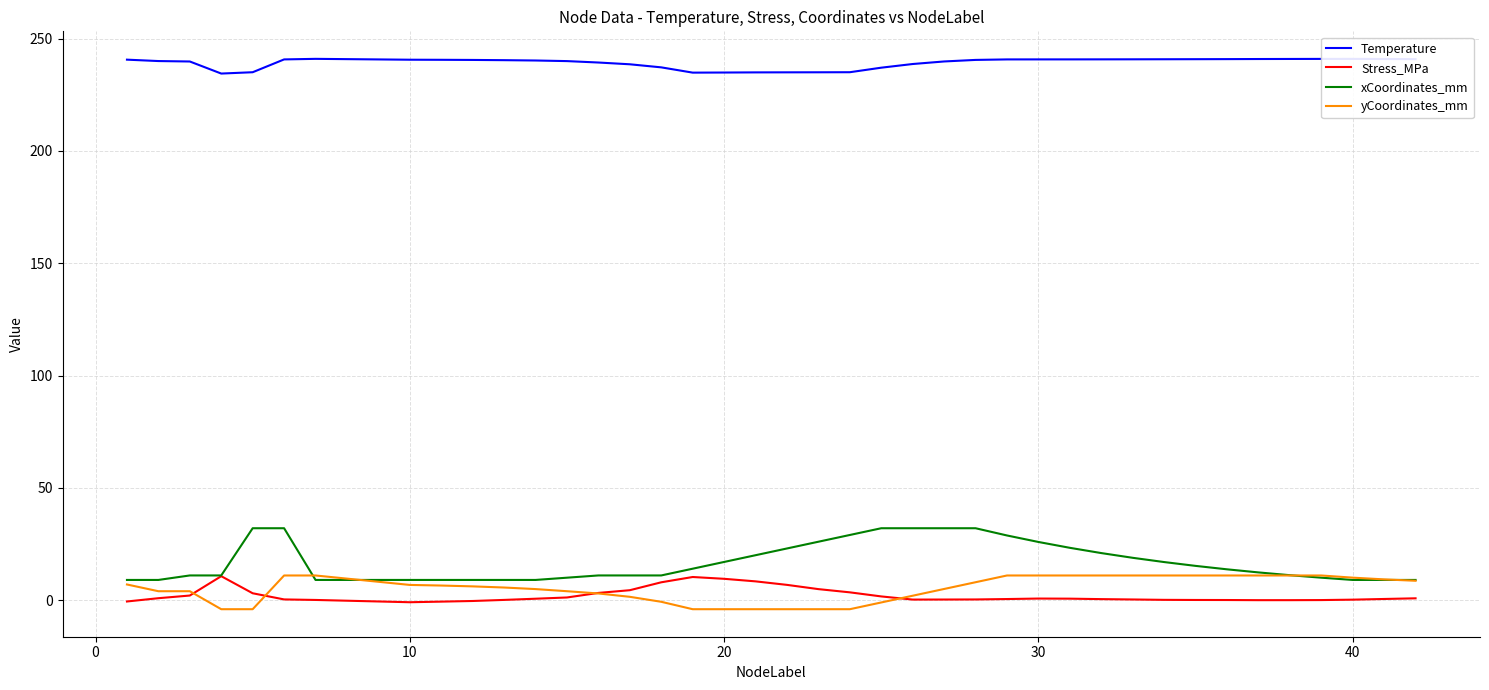

What is the highest value of the yCoordinates_mm series?

11.0